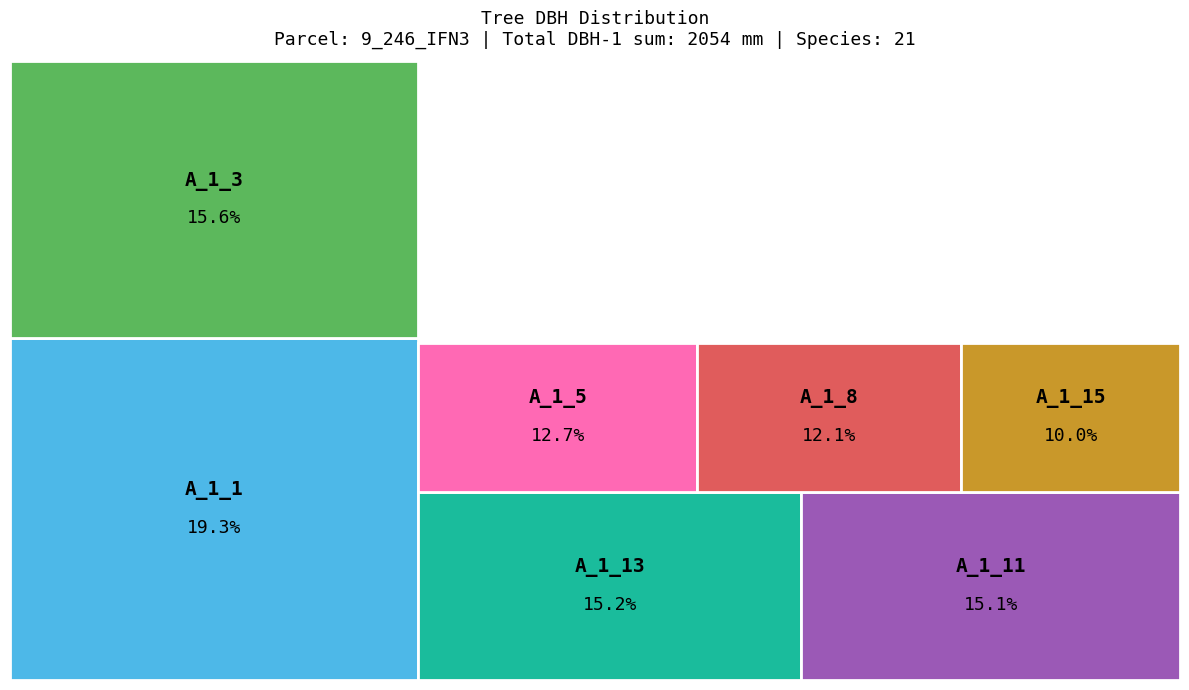

What percentage do IFN3_9_246_A_1_1_IFN3 and IFN3_9_246_A_1_13_IFN3 together represent?

34.5%